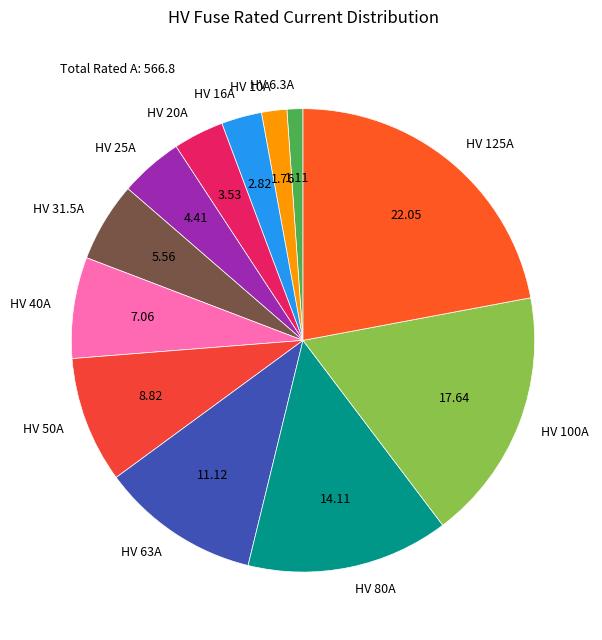

Does any single category account for the majority?

No